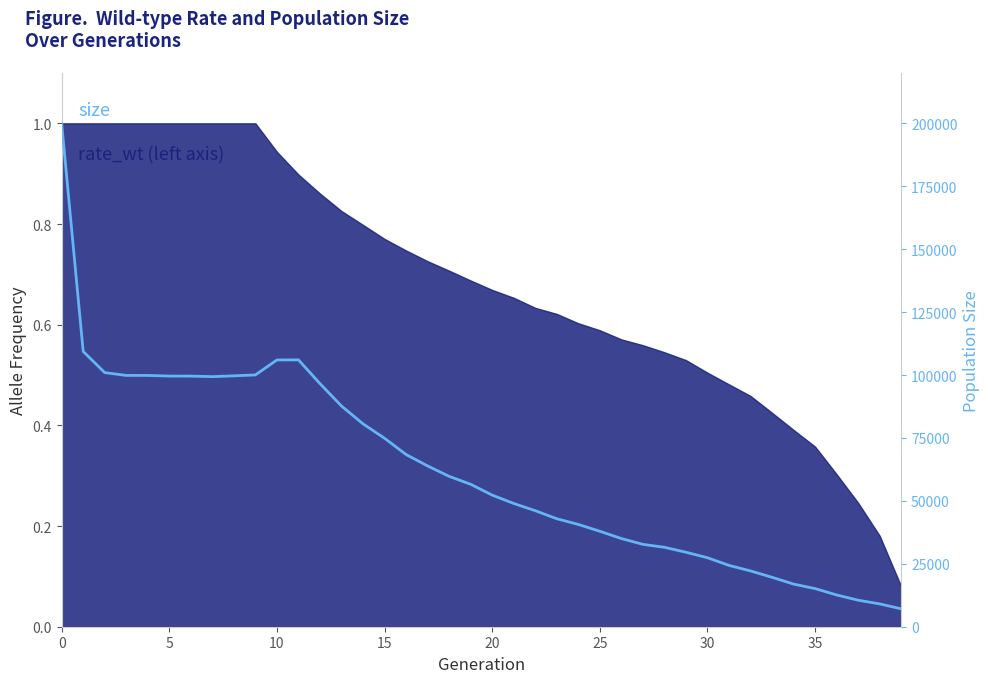

True or false: there are more than 1 points higher than both neighbors.

False